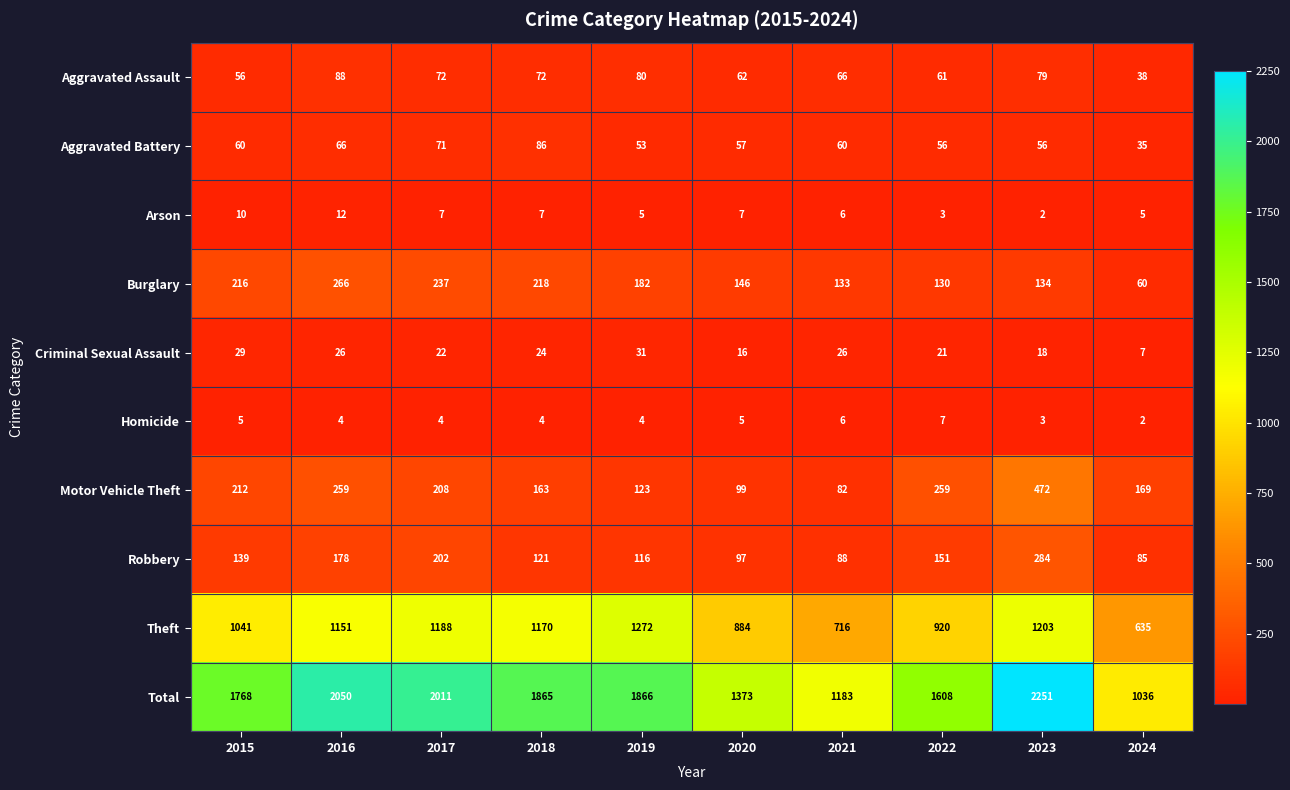

What is the total value across all series at 2023?

4502